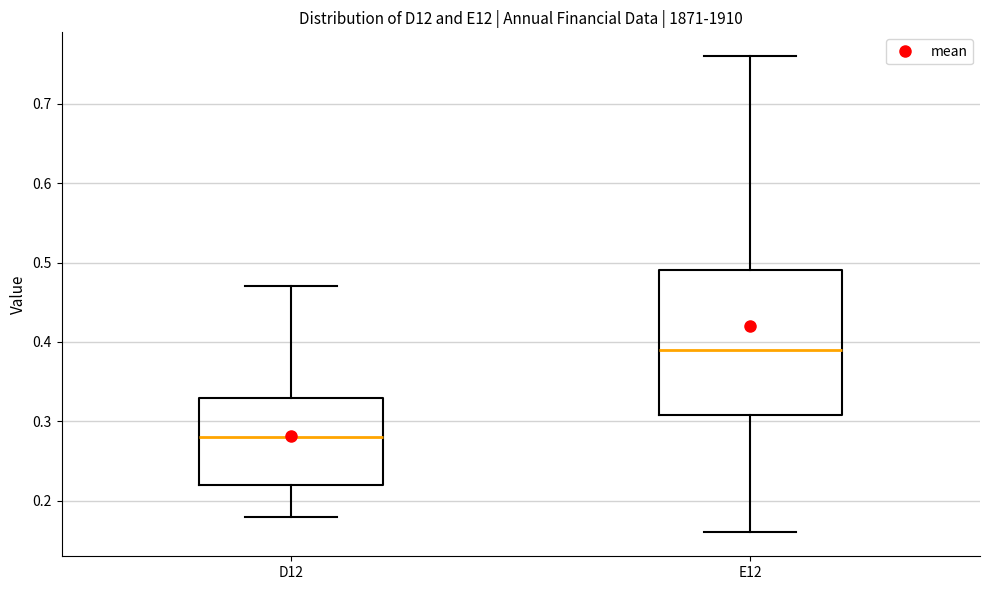

Which box is the tallest, from its lower edge to its upper edge?

E12